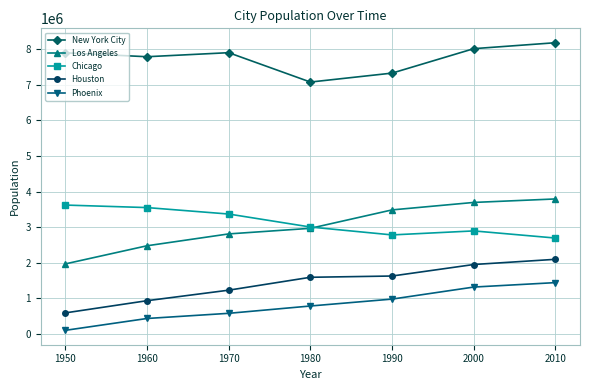

What is the spread (max minus min) of values at 1960?

7342814